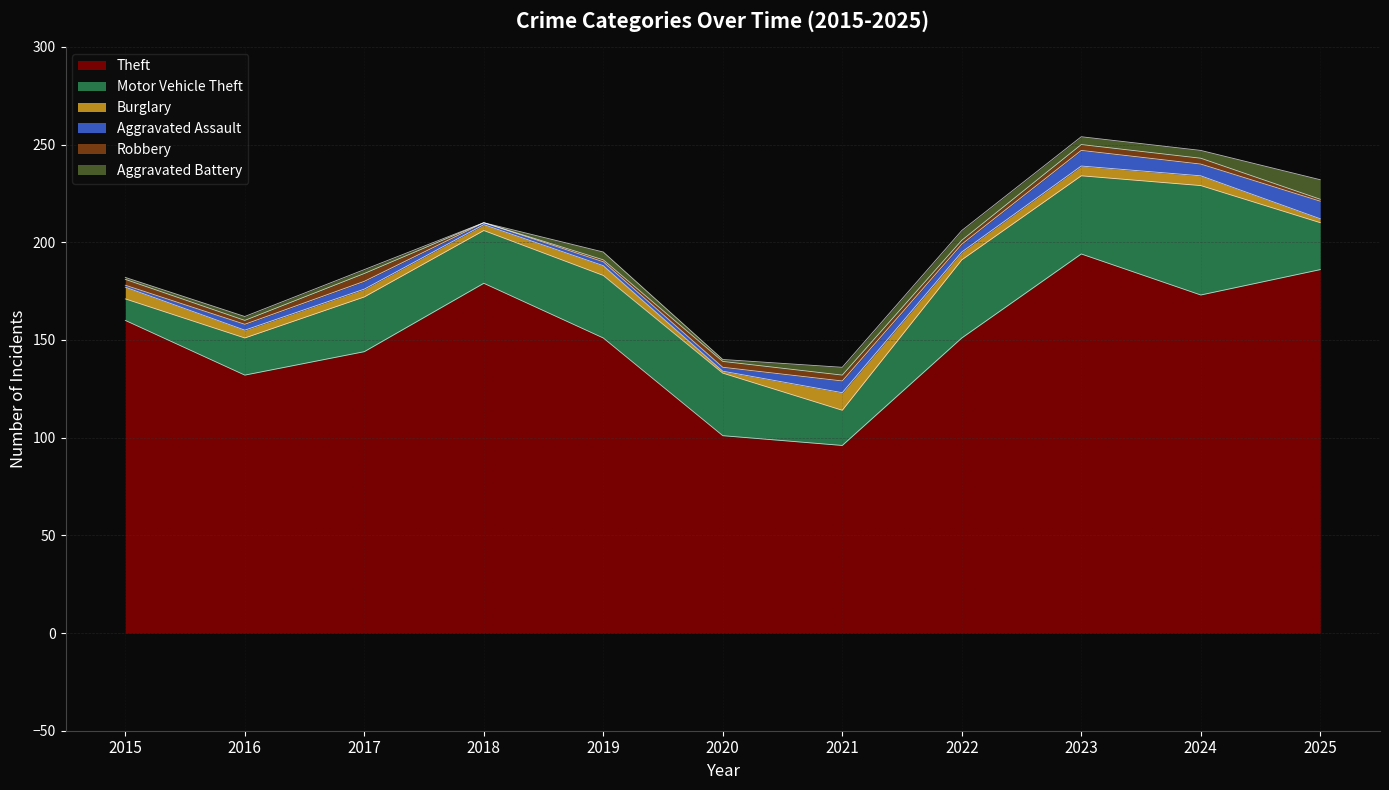

The Theft series shows 291 at 2023. True or false?

False